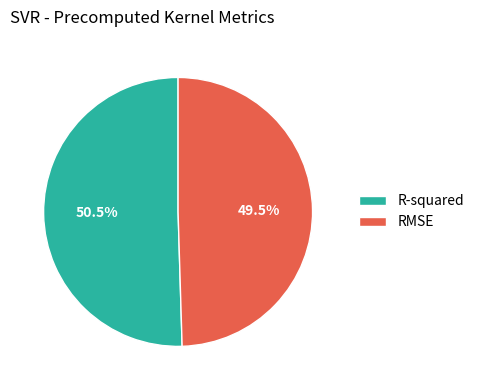

Which category has the biggest portion of the pie?

R-squared